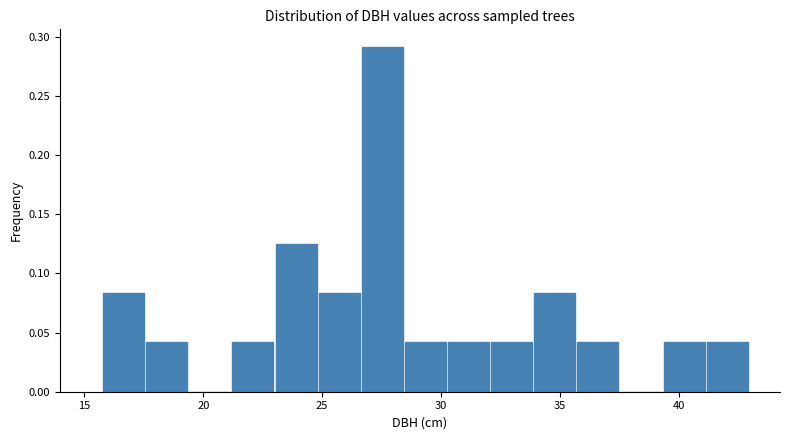

Read against the x-axis, roughly where is the centre of the tallest bar?

27.5